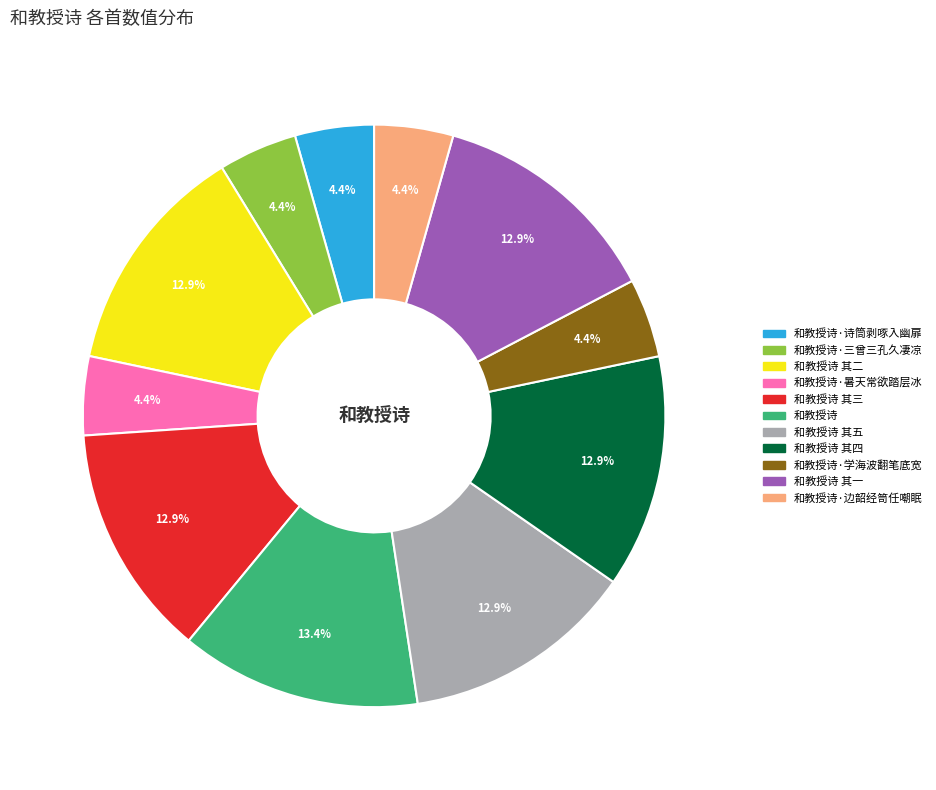

What is the ratio of the value at 和教授诗·学海波翻笔底宽 to the value at 和教授诗 其一?

0.3